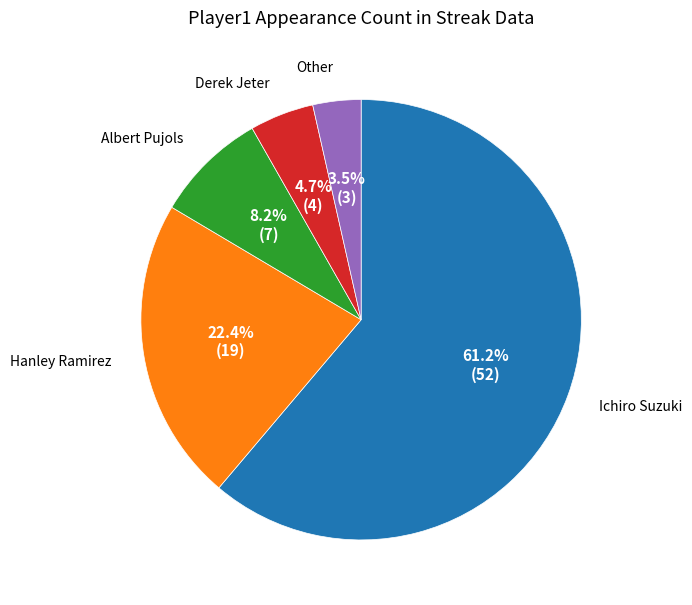

Which category has the smallest portion of the pie?

Other